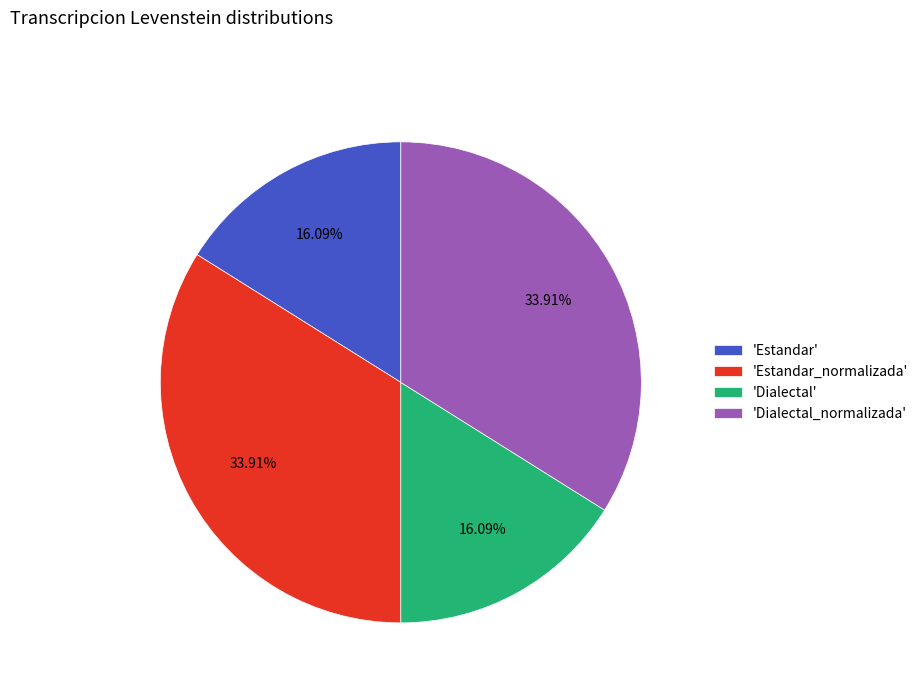

Is there a majority slice in this chart?

No